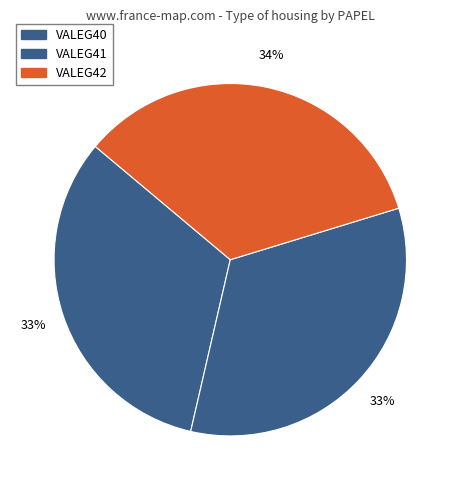

The VALEG40 slice represents 47% of the pie. True or false?

False